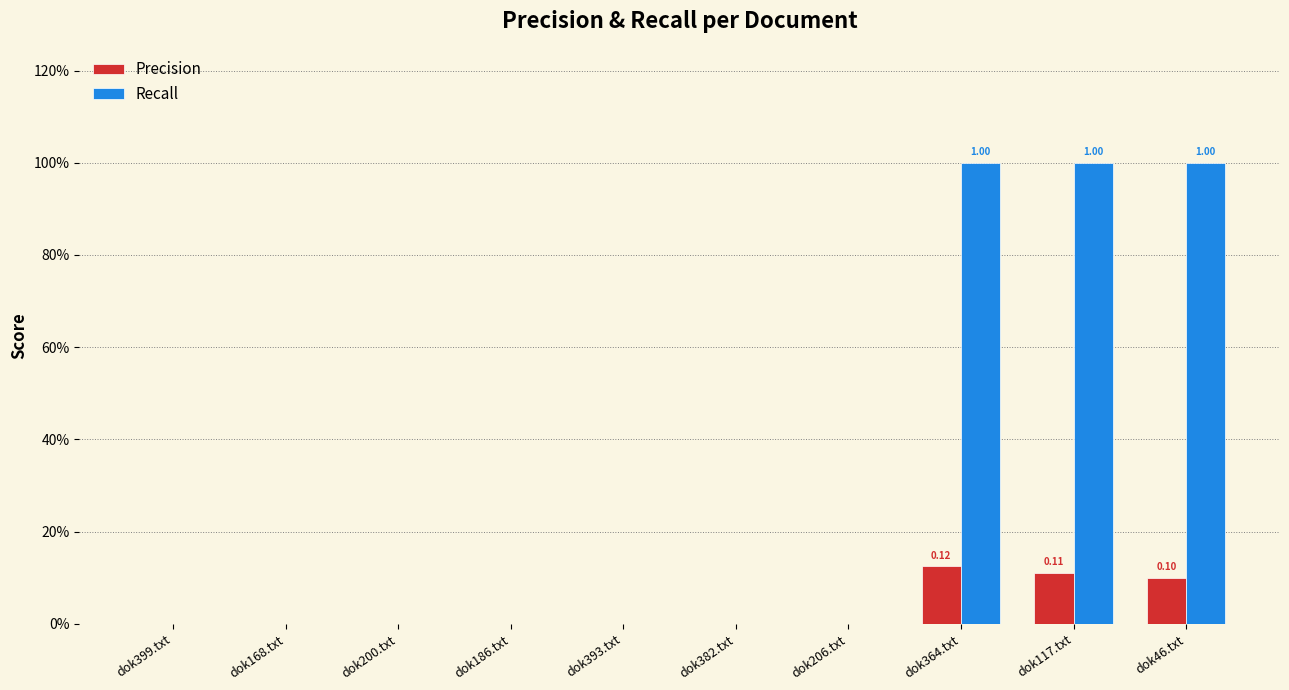

What are all the series names shown in the legend?

Precision, Recall